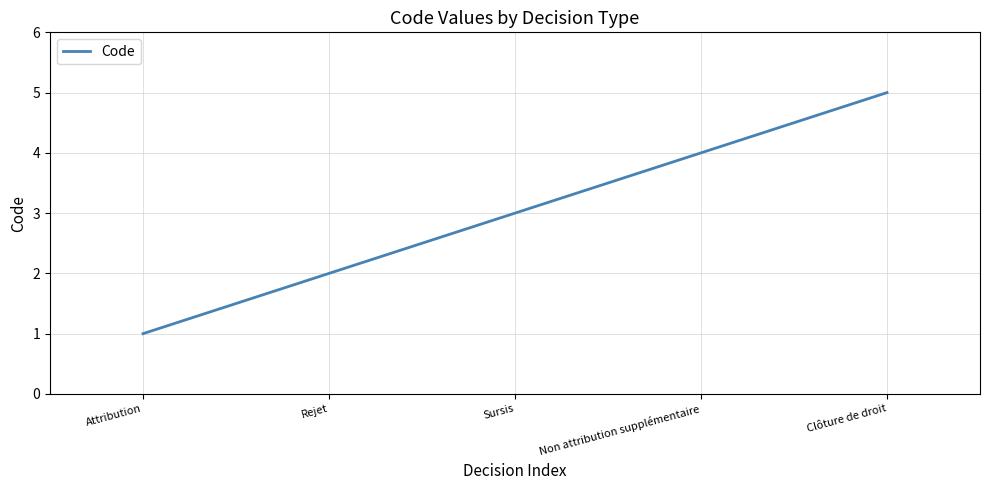

Reading left to right, extract all data points from this chart.

1	2	3	4	5